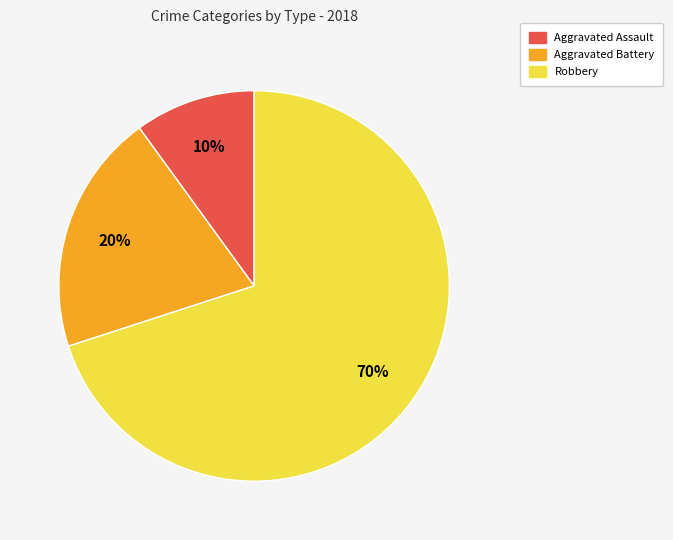

Is the sum of Robbery and Aggravated Battery greater than half?

Yes